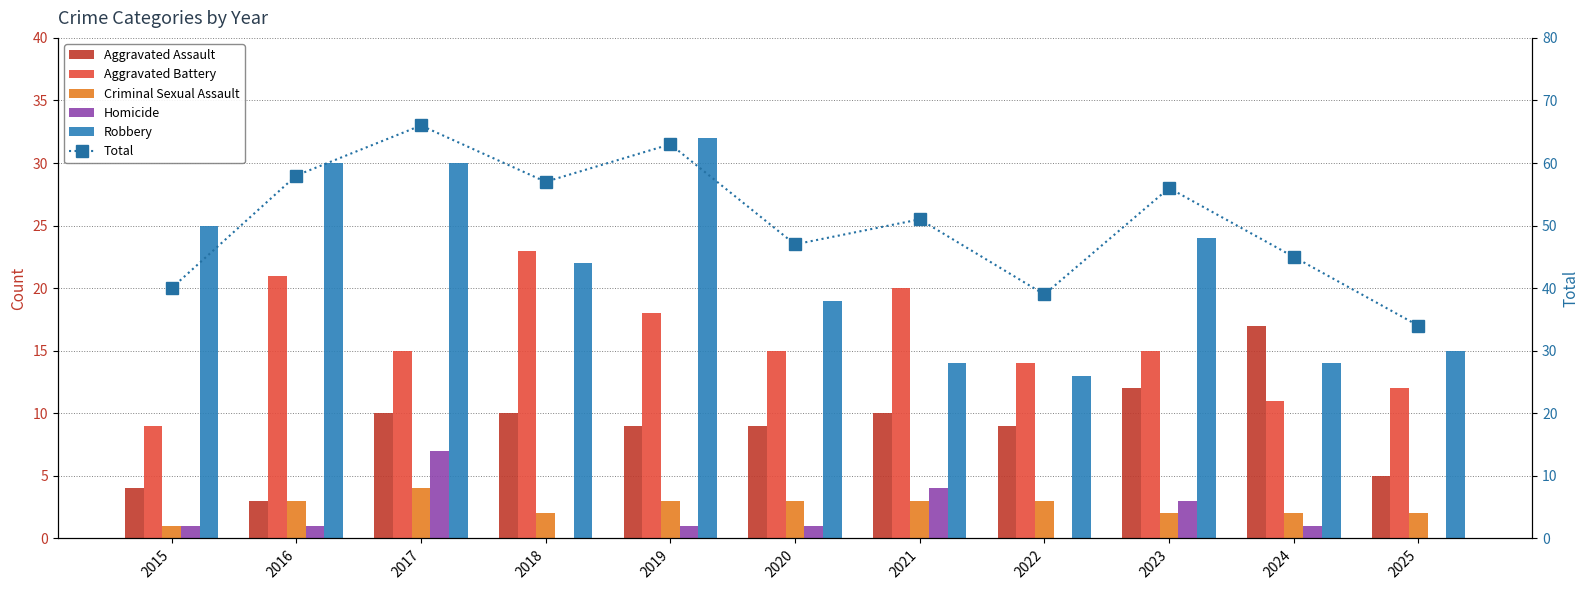

What is the difference between the Criminal Sexual Assault values at 2015 and 2025?

1